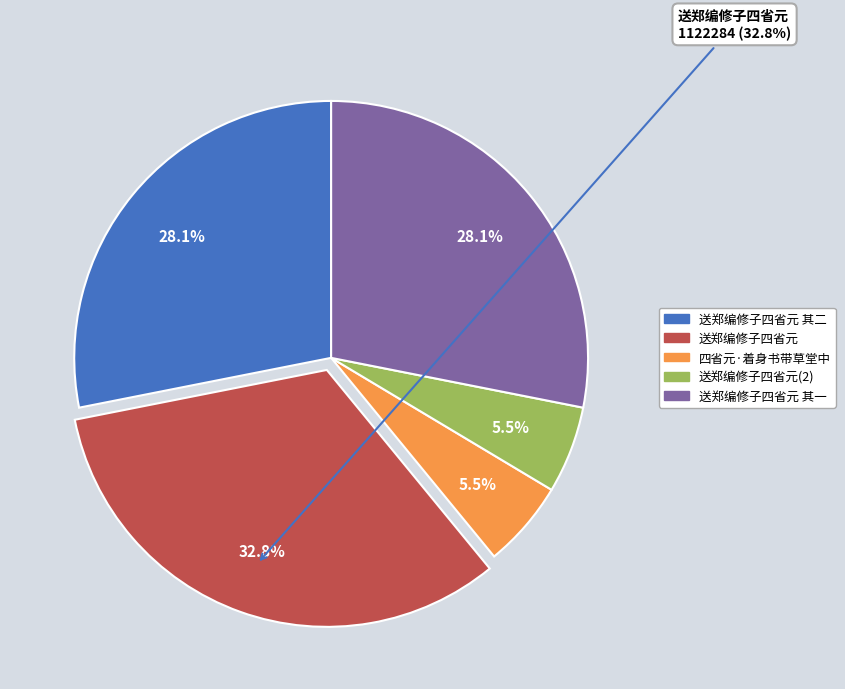

True or false: 送郑编修子四省元 accounts for 33% of the total.

True